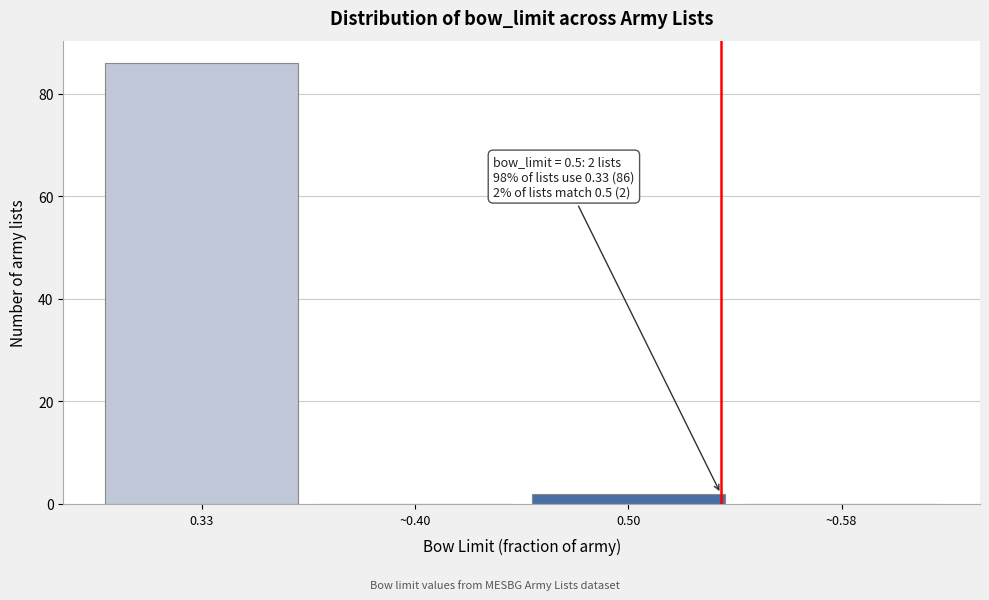

Reading left to right, what are all the values shown in this chart?

0.33=86	~0.40=0	0.50=2	~0.58=0